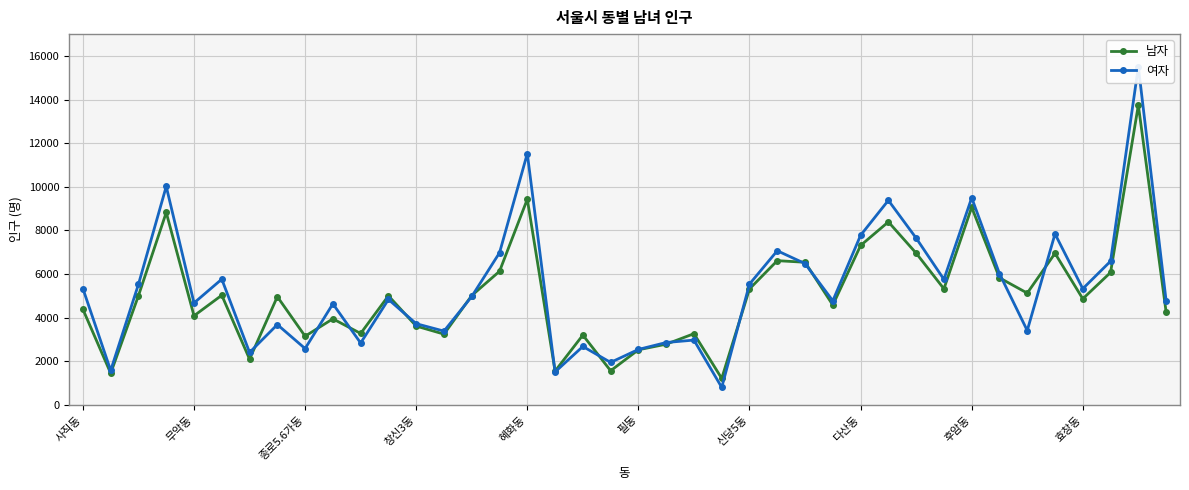

Rank the series at 38 from lowest to highest value.

남자, 여자